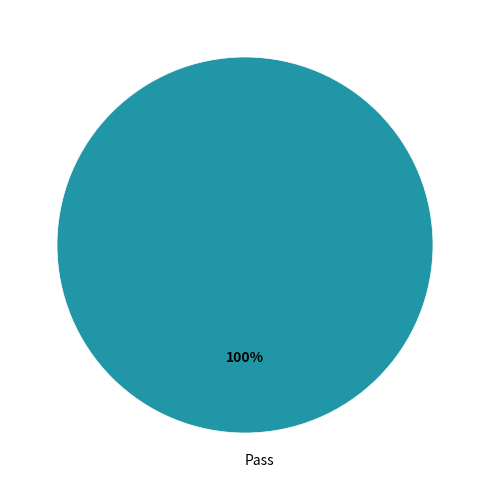

How many segments does this pie chart have?

1